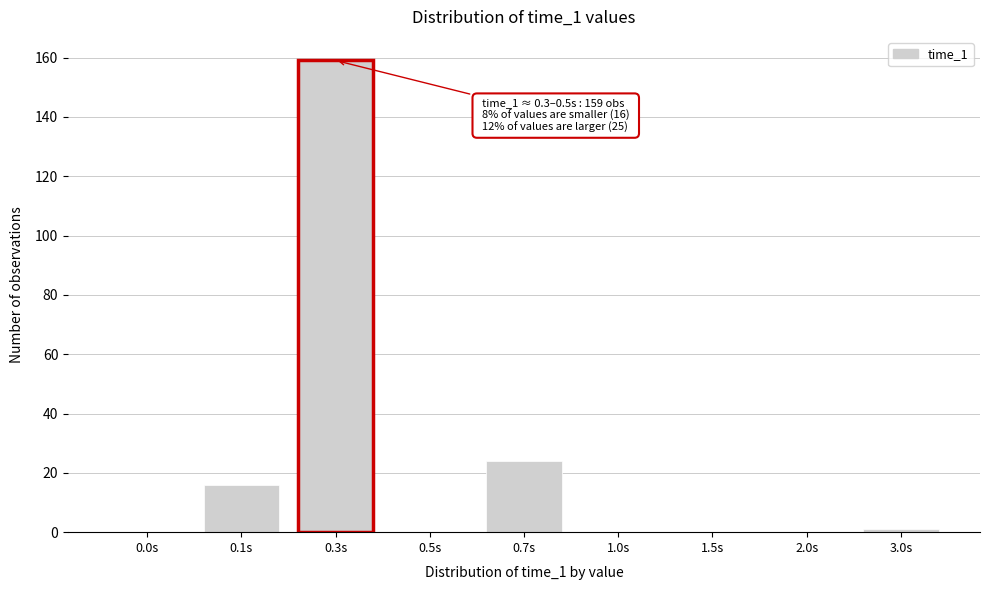

Reading left to right, list all the values displayed in this chart.

0.0s=0	0.1s=16	0.3s=159	0.5s=0	0.7s=24	1.0s=0	1.5s=0	2.0s=0	3.0s=1